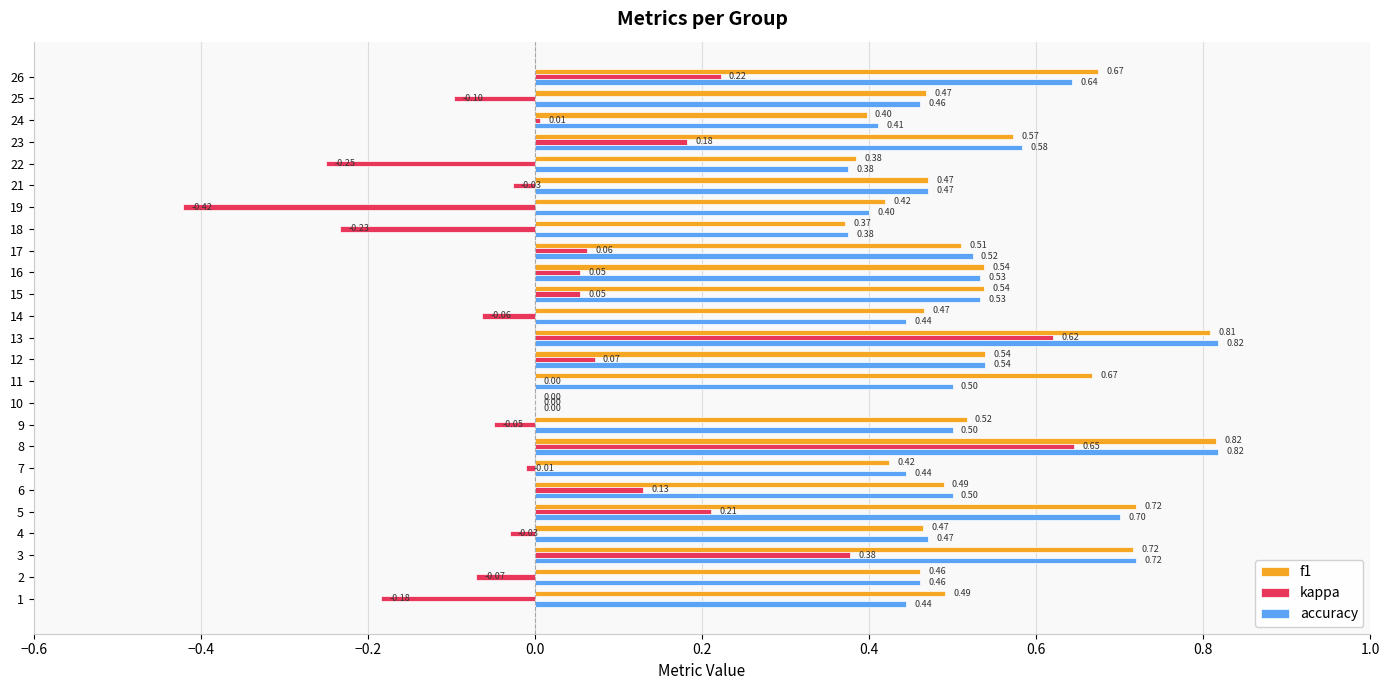

At which category is the sum across all series the highest?

8